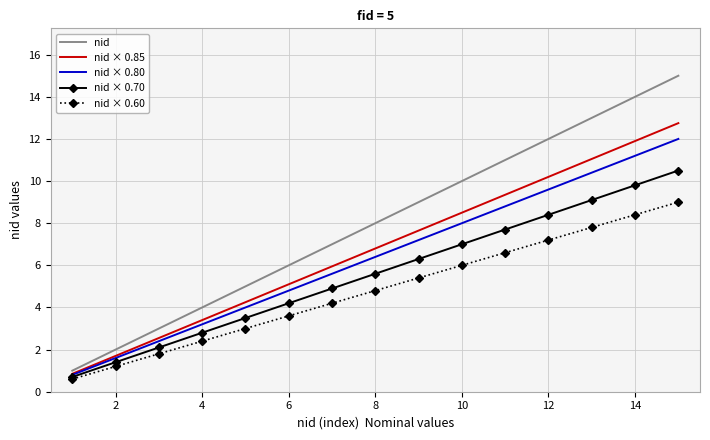

Rank the series by their maximum value, from highest to lowest.

nid, nid × 0.85, nid × 0.80, nid × 0.70, nid × 0.60